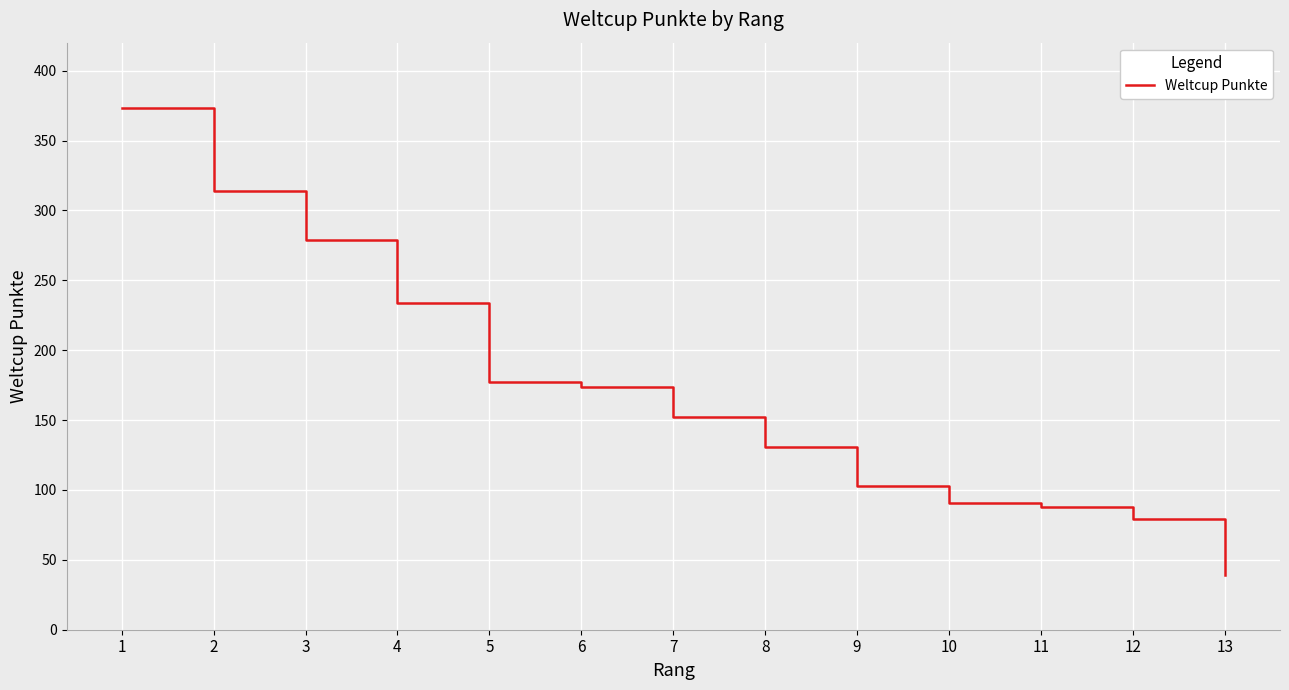

Reading left to right, transcribe all the data shown in this chart.

373	314	279	234	177	174	152	131	103	91	88	79	39